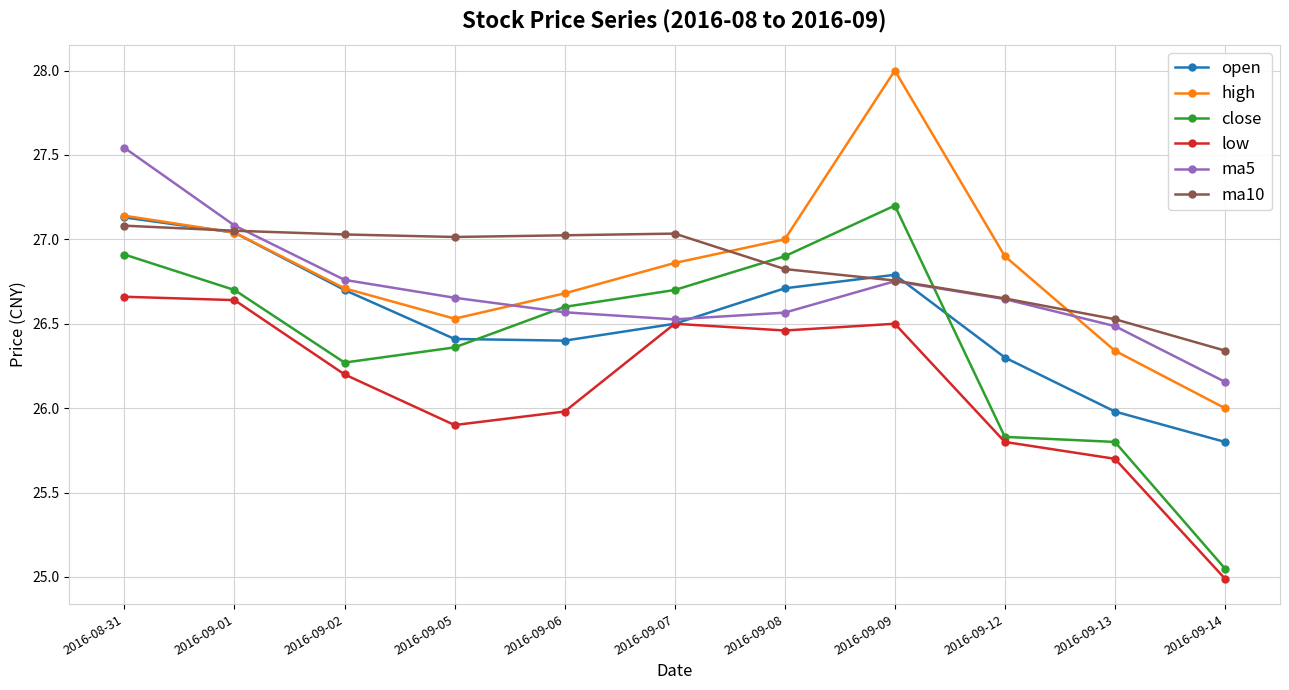

The value of open at 2016-09-01 is 27.0. True or false?

True